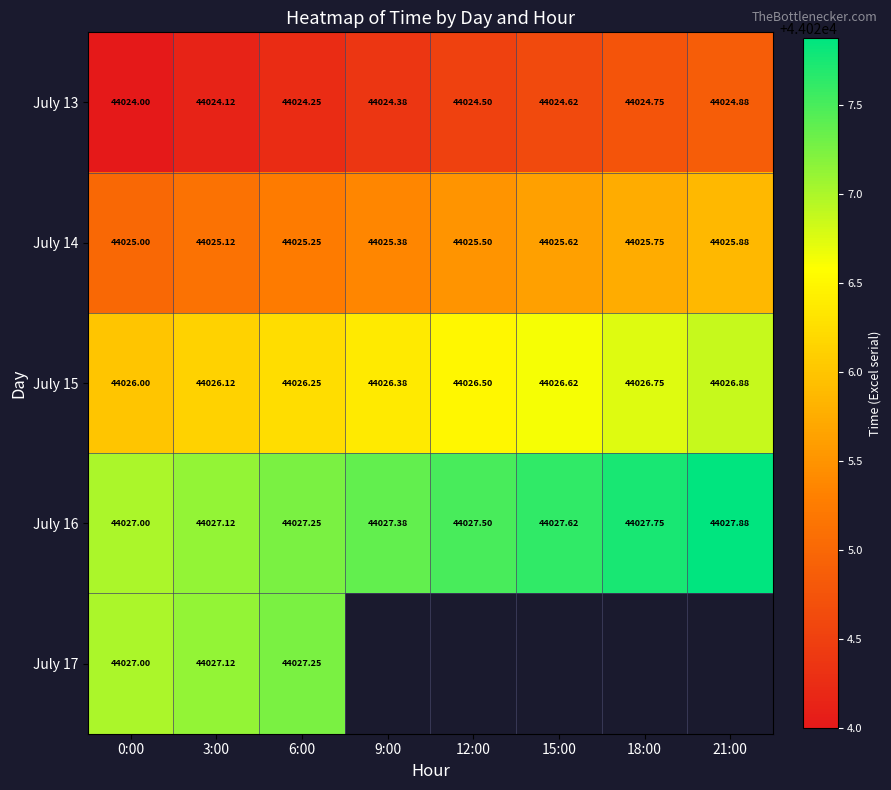

The value of July 14 at 21:00 is 72355.3. True or false?

False